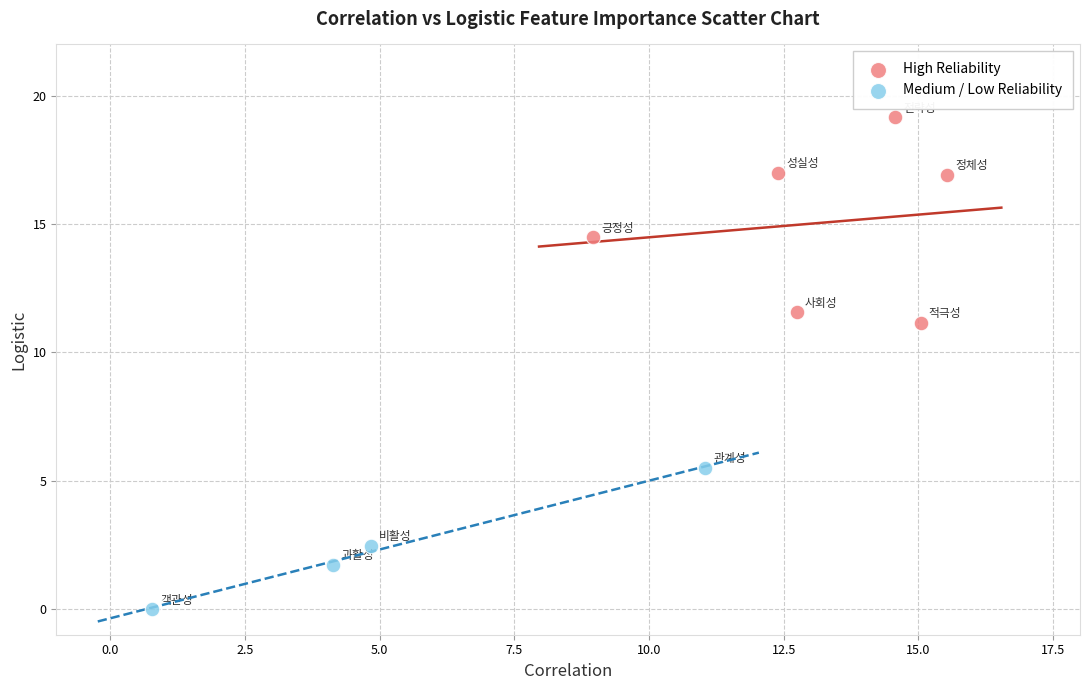

Which series contains the lowest Y value?

Medium / Low Reliability